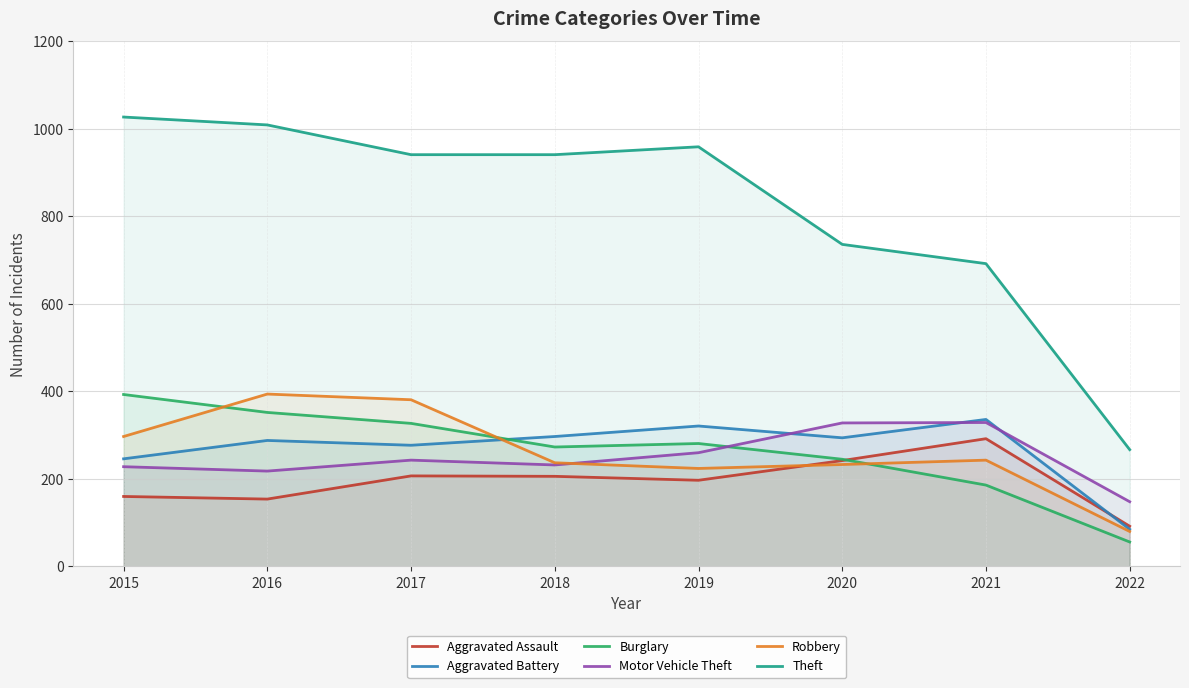

Reading right to left, what are all the values shown in this chart?

Aggravated Assault: 92	292	242	197	206	207	154	160
Aggravated Battery: 85	336	294	321	297	277	288	246
Burglary: 56	186	245	281	273	327	352	393
Motor Vehicle Theft: 148	329	328	260	232	243	218	228
Robbery: 80	243	233	224	237	381	394	297
Theft: 267	692	736	959	941	941	1009	1027